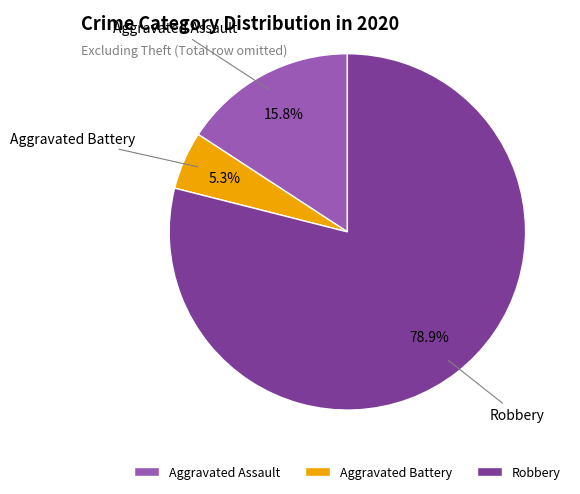

True or false: Aggravated Assault accounts for 26% of the total.

False